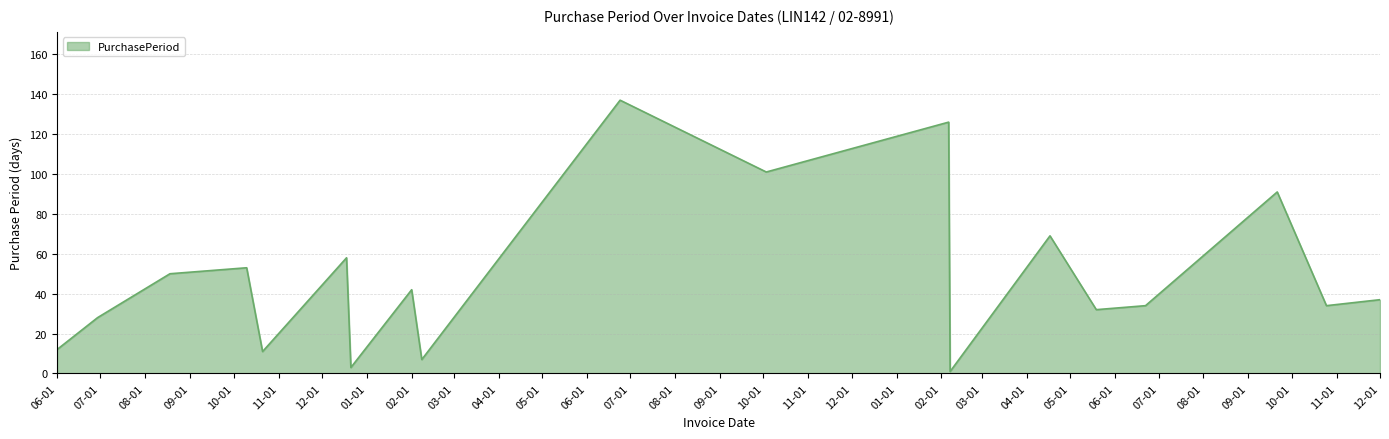

What is the difference between the maximum and minimum values?

136